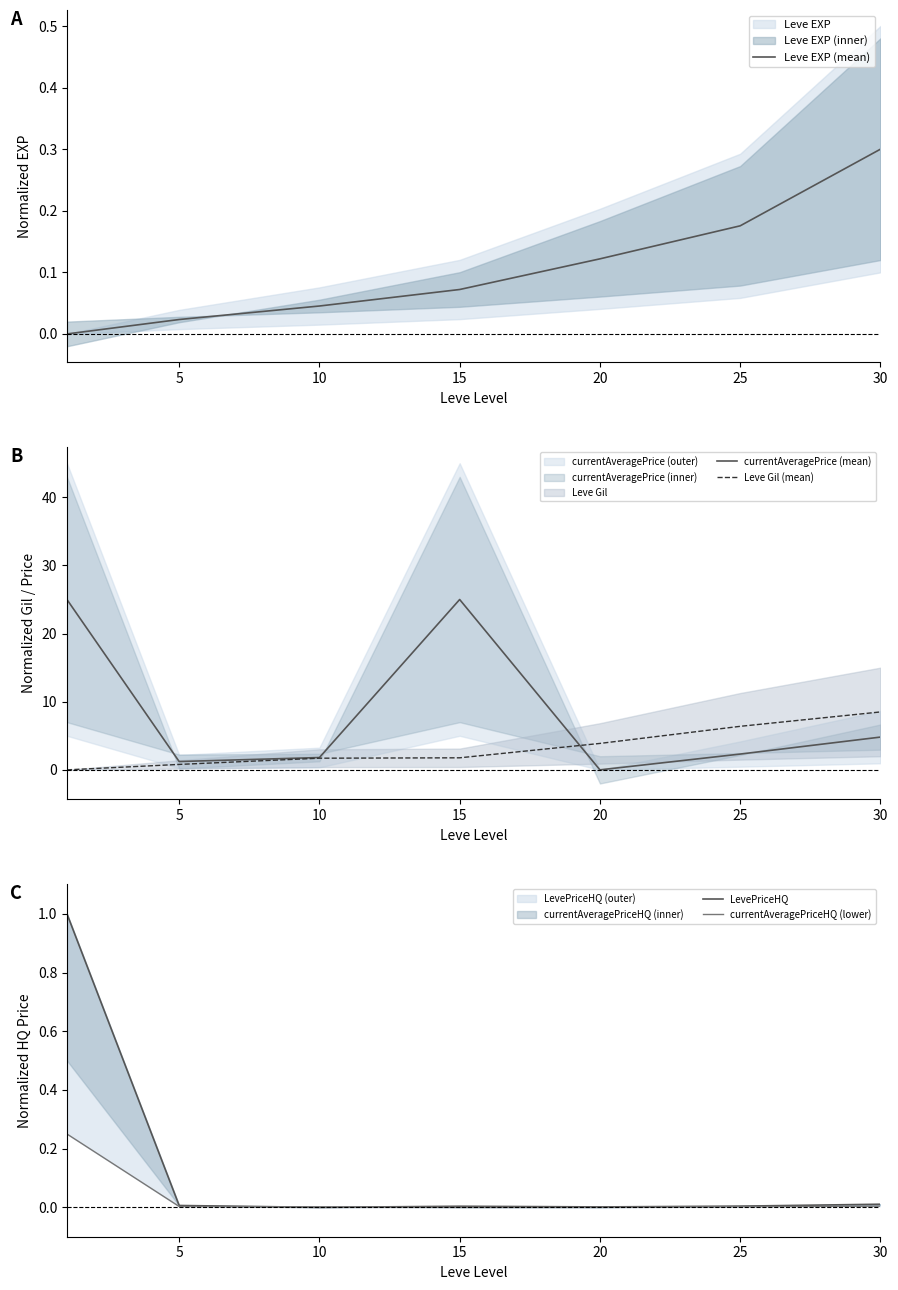

What is the total value across all series at 15?

26.8